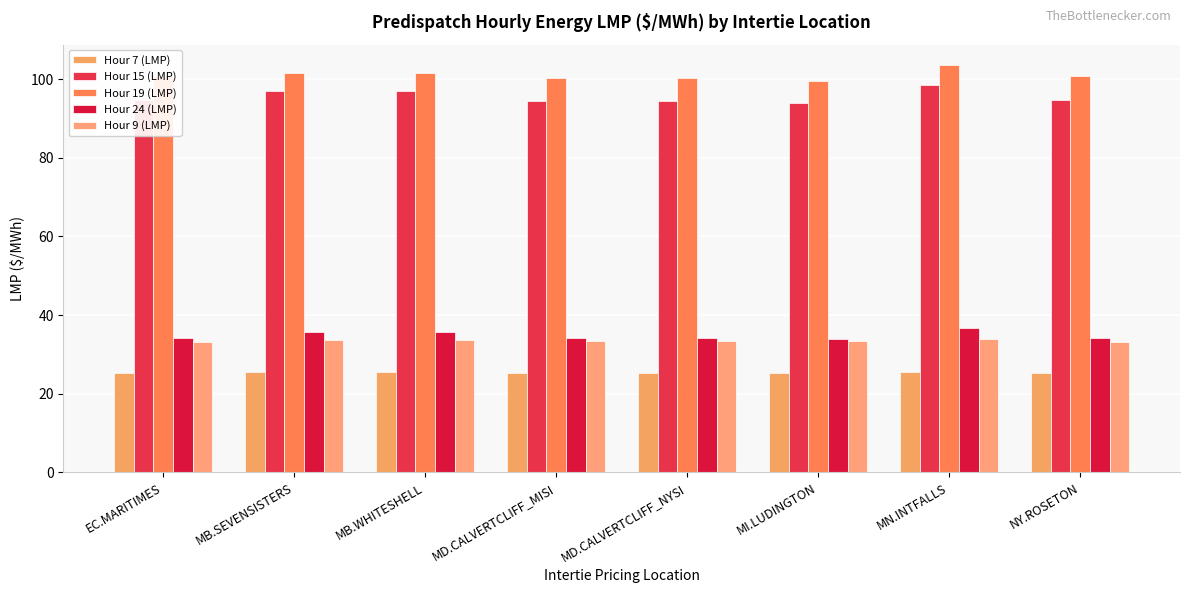

What is the highest value of the Hour 9 (LMP) series?

33.9